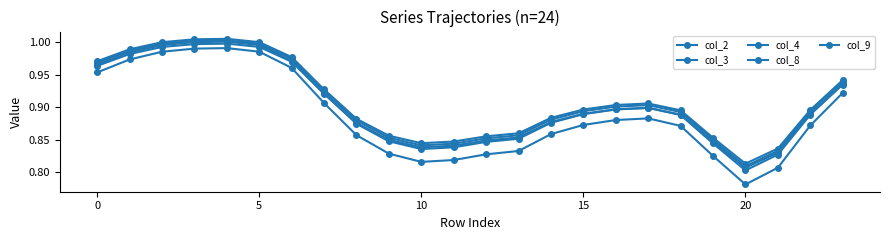

Which series has the widest spread of values?

col_2